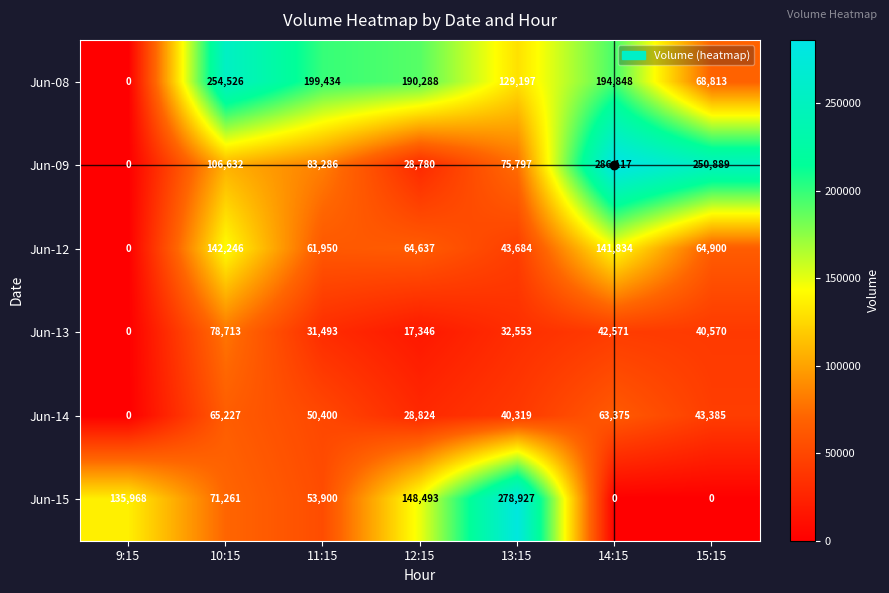

The value of Jun-12 at 14:15 is 141834. True or false?

True